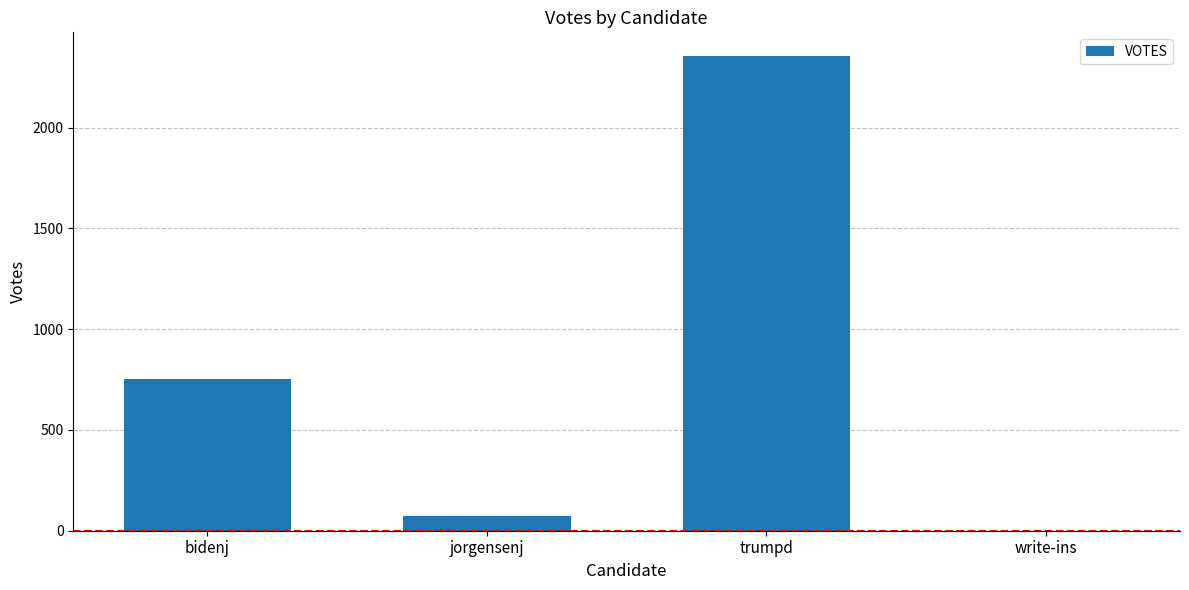

What is the sum of all values?

3179